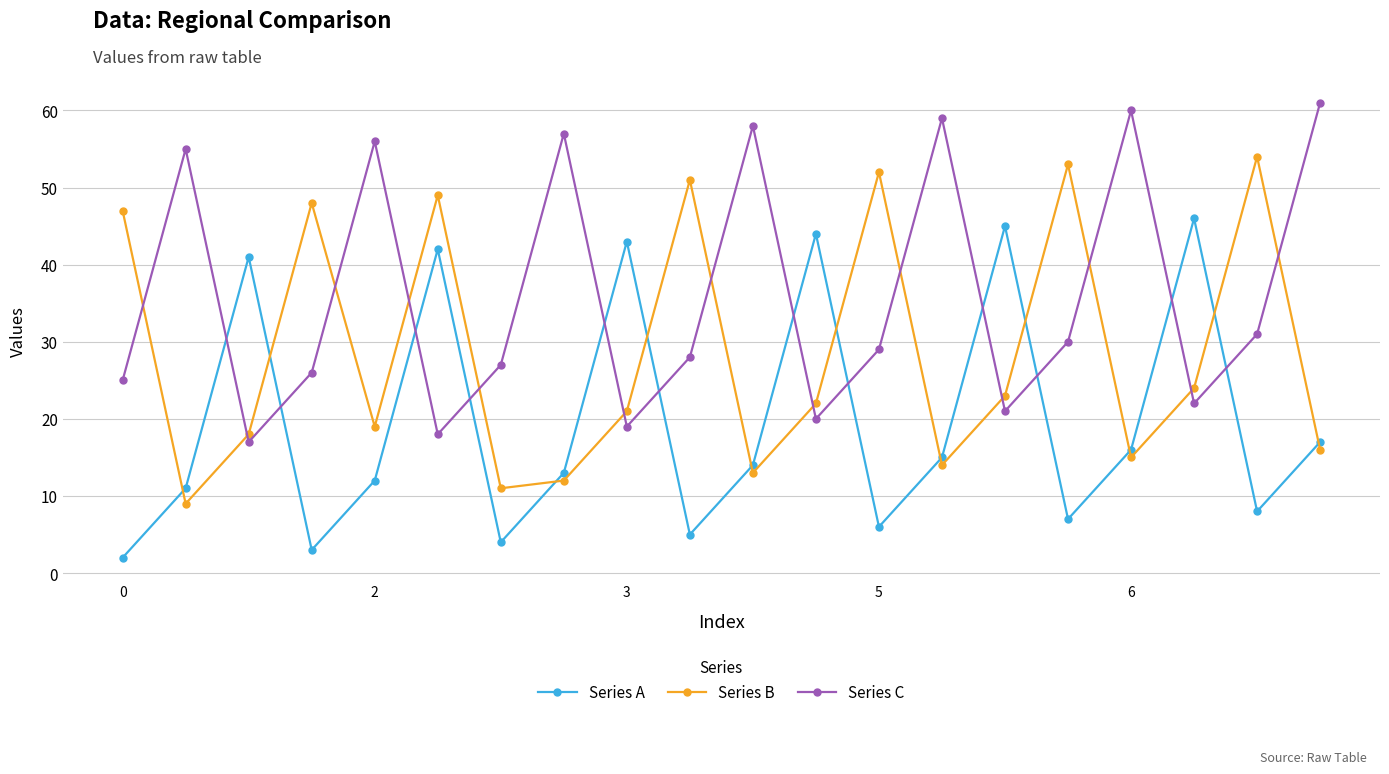

True or false: Series B has more than 2 points higher than both neighbors.

True